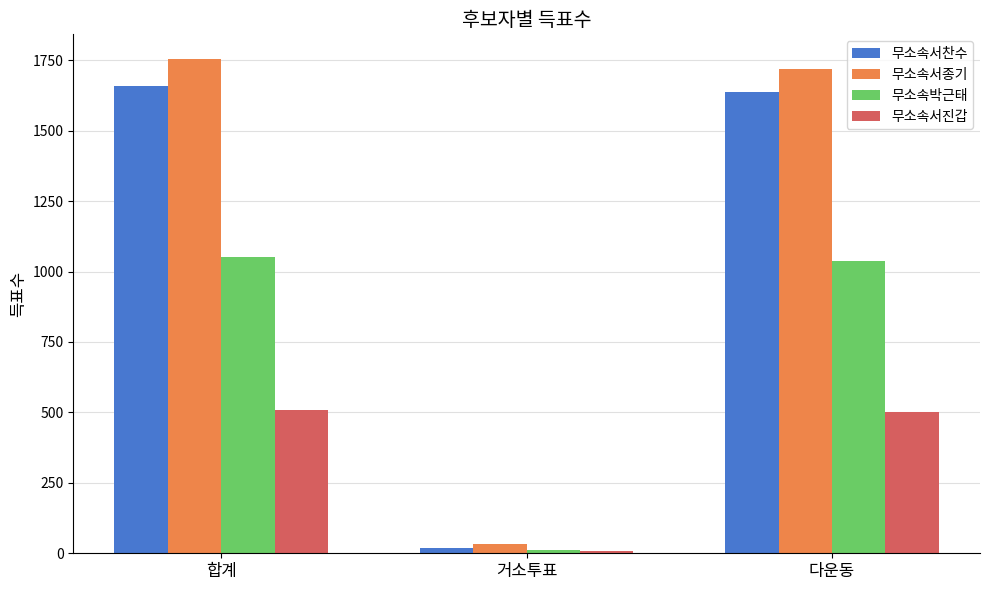

What is the average value of the 무소속서진갑 series?

339